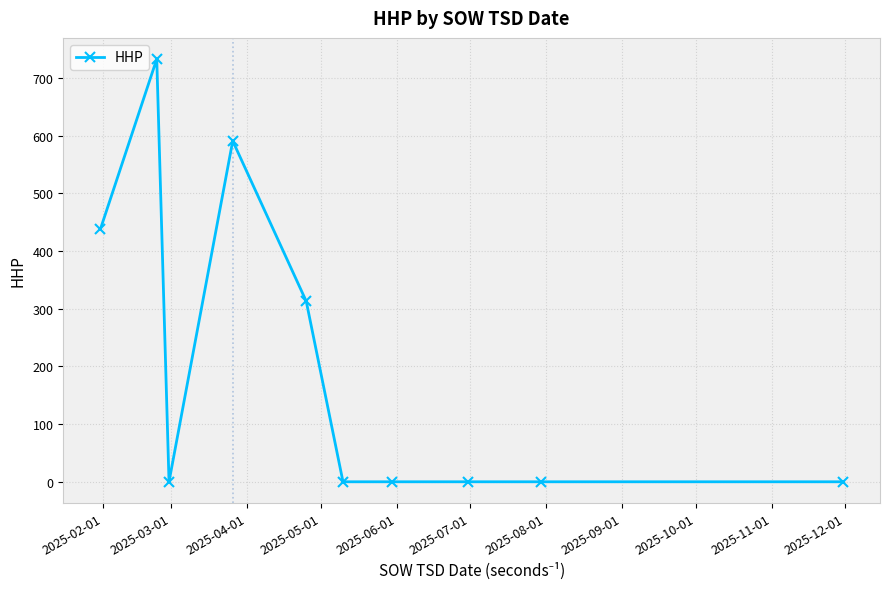

What is the average value?

208